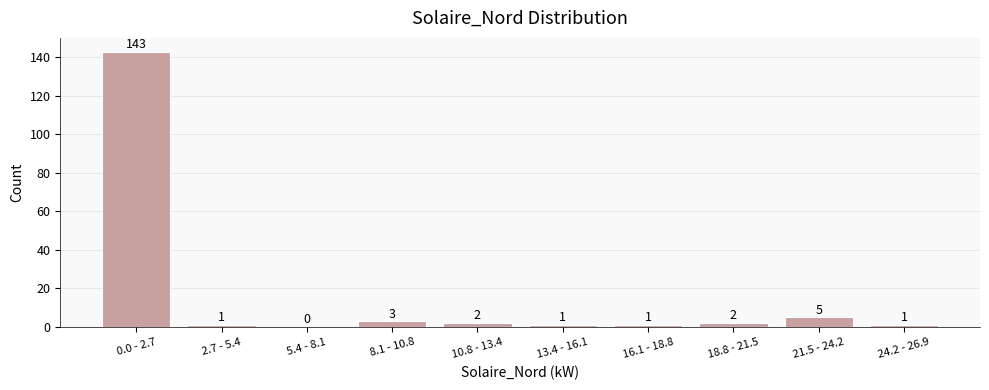

Reading left to right, what are all the values shown in this chart?

0.0 - 2.7=143	2.7 - 5.4=1	5.4 - 8.1=0	8.1 - 10.8=3	10.8 - 13.4=2	13.4 - 16.1=1	16.1 - 18.8=1	18.8 - 21.5=2	21.5 - 24.2=5	24.2 - 26.9=1